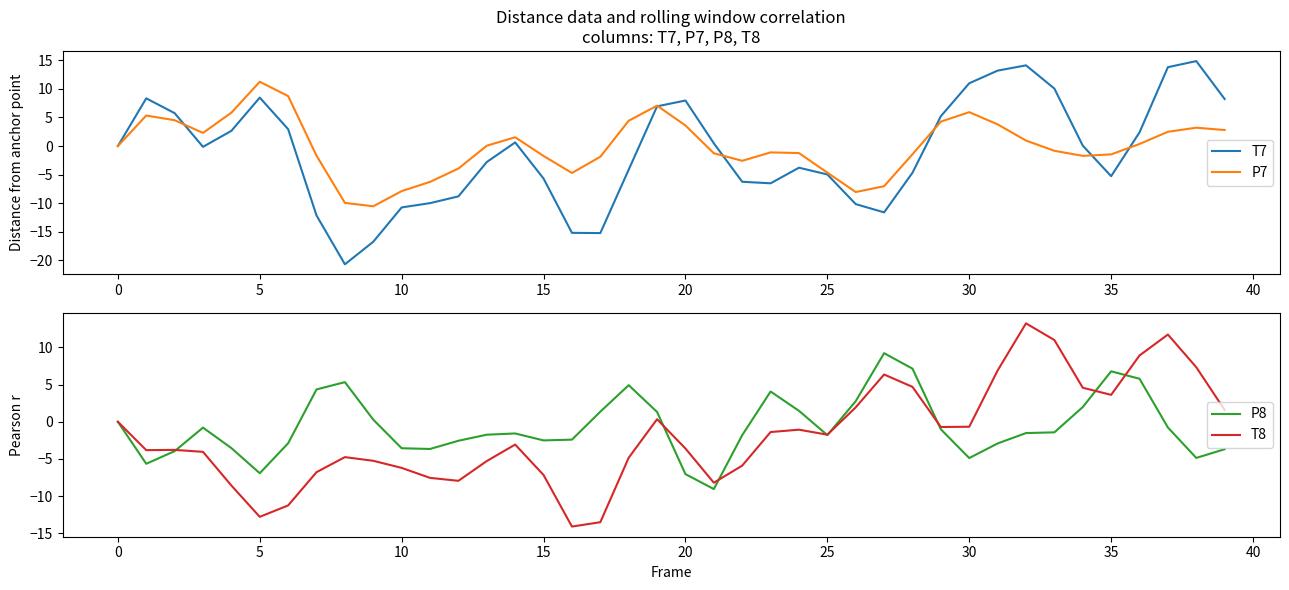

Which series ends up on top after the final intersection of P7 and P8?

P7